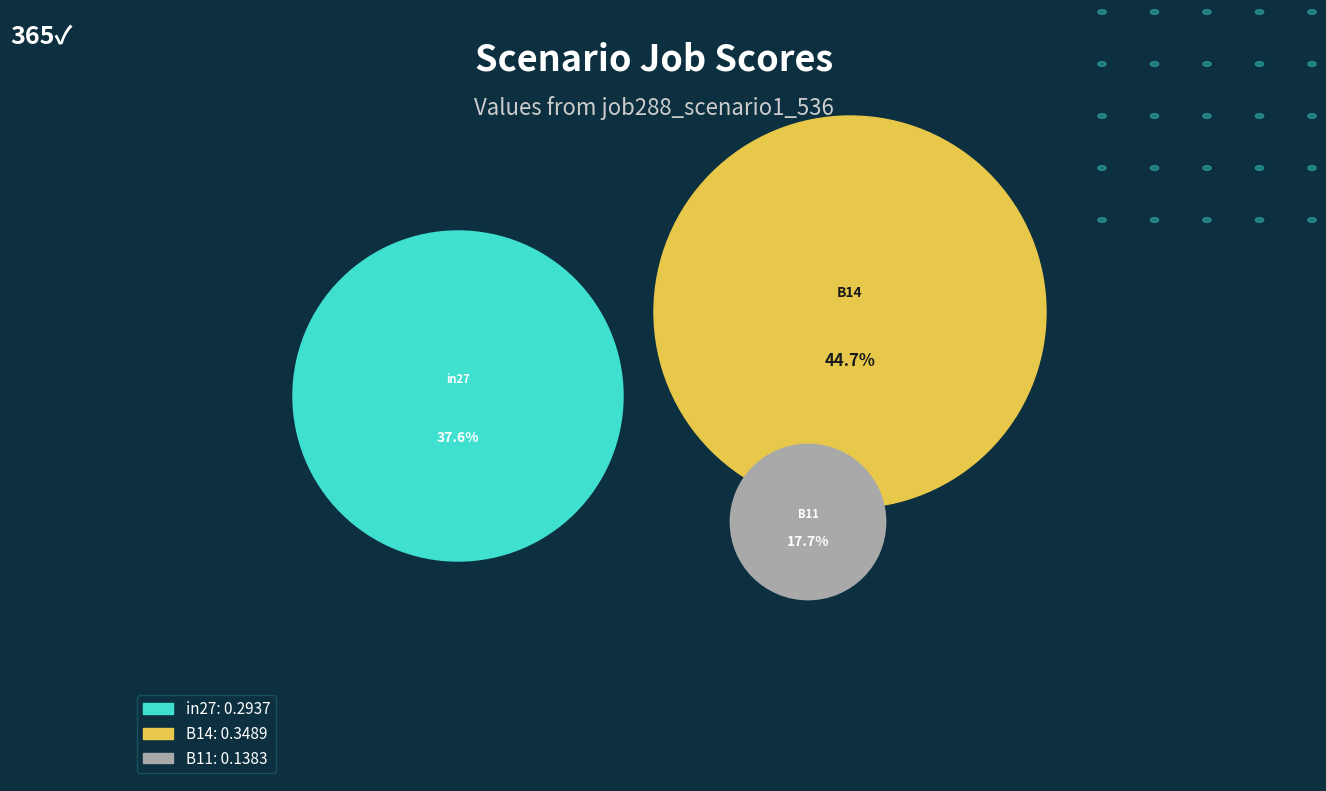

To the nearest percent, what portion does in27 represent?

38%